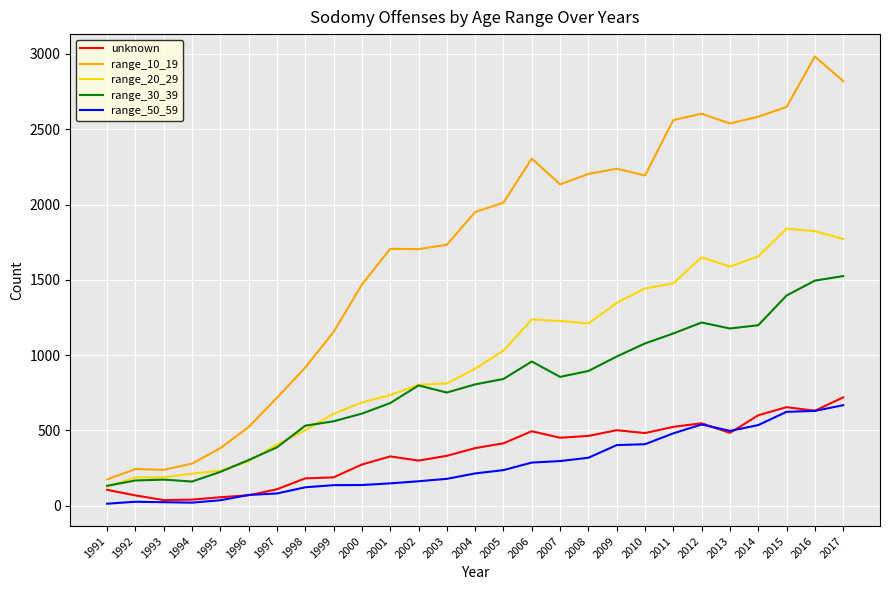

The range_30_39 series shows 1144 at 2011. True or false?

True